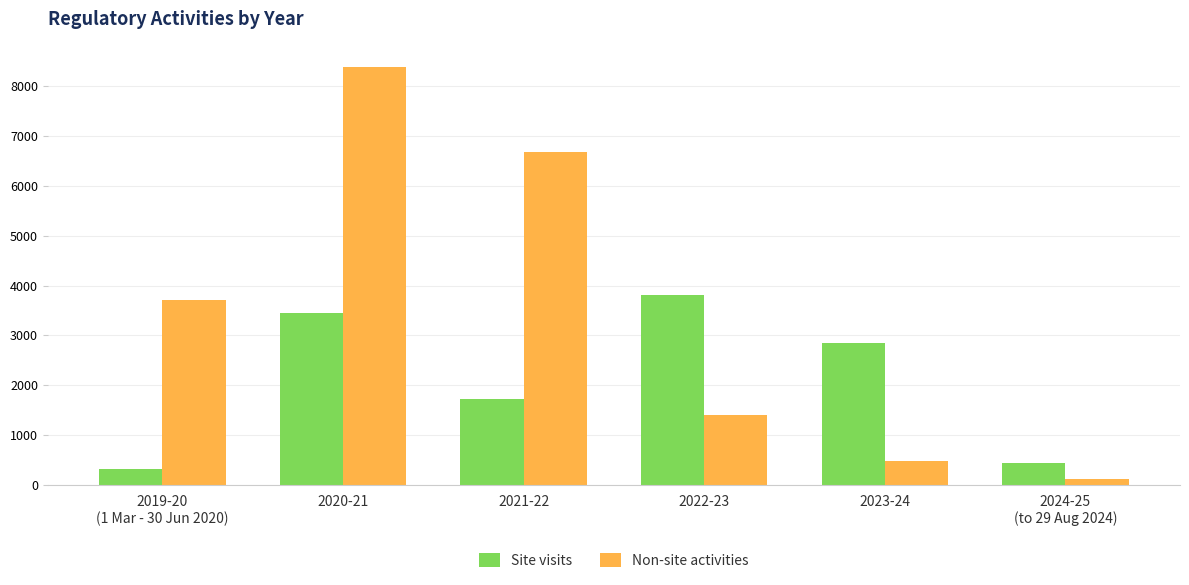

Count the number of categories in the chart.

6